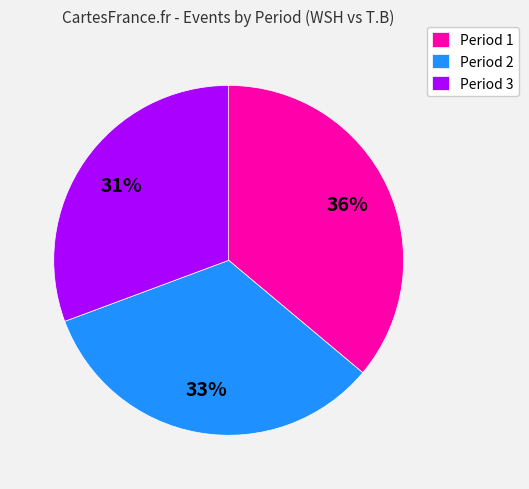

To the nearest percent, what portion does Period 2 represent?

33%